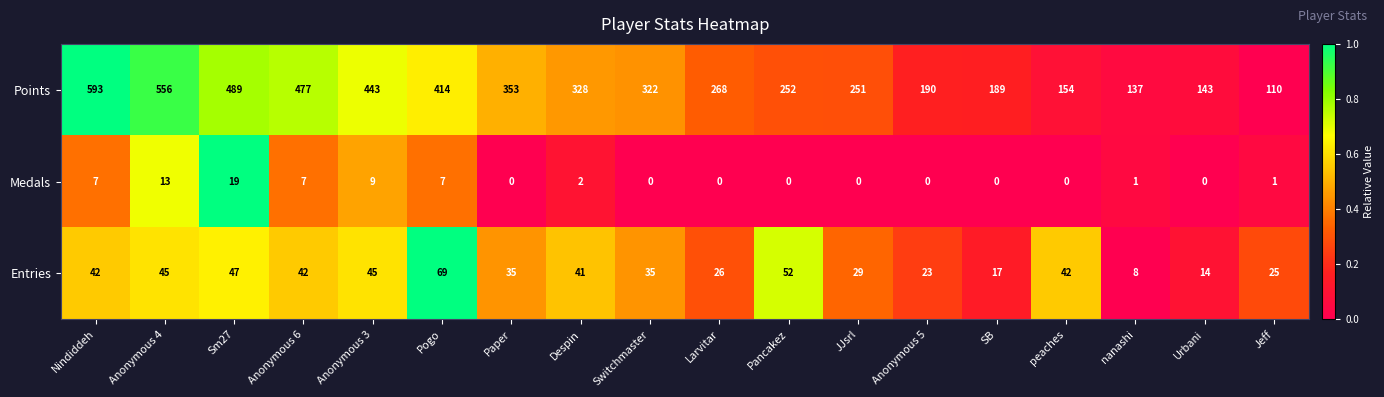

What is the greatest value displayed?

593